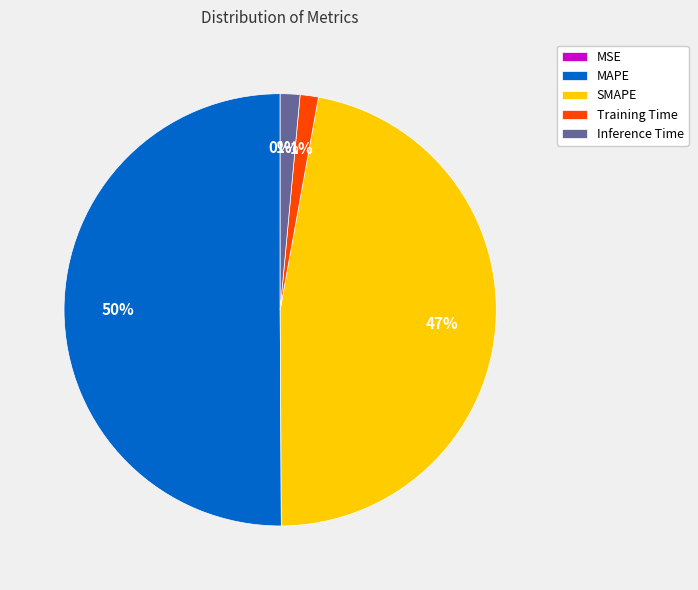

Which category accounts for the majority?

MAPE